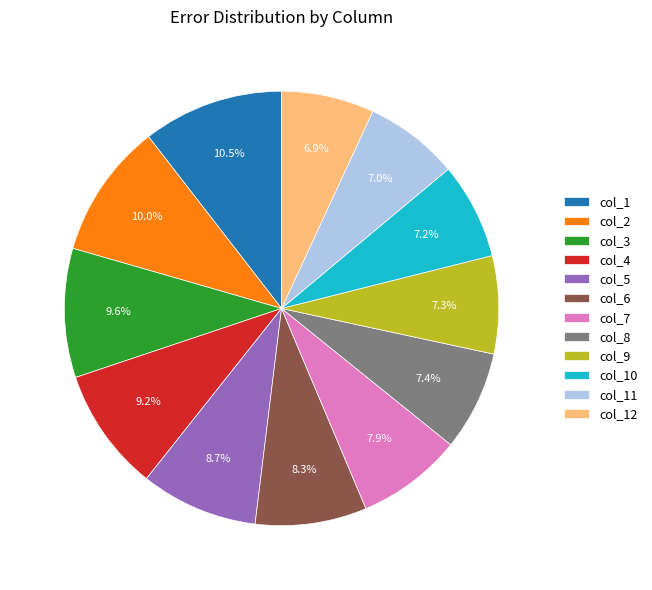

What portion of the pie excludes col_9?

92.7%